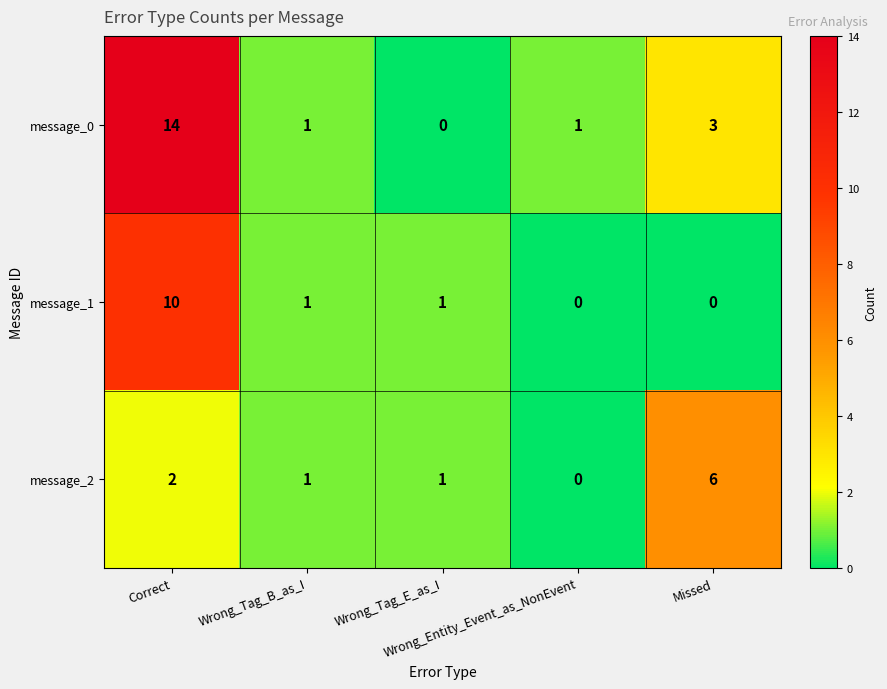

Rank the series by their maximum value, from lowest to highest.

message_2, message_1, message_0